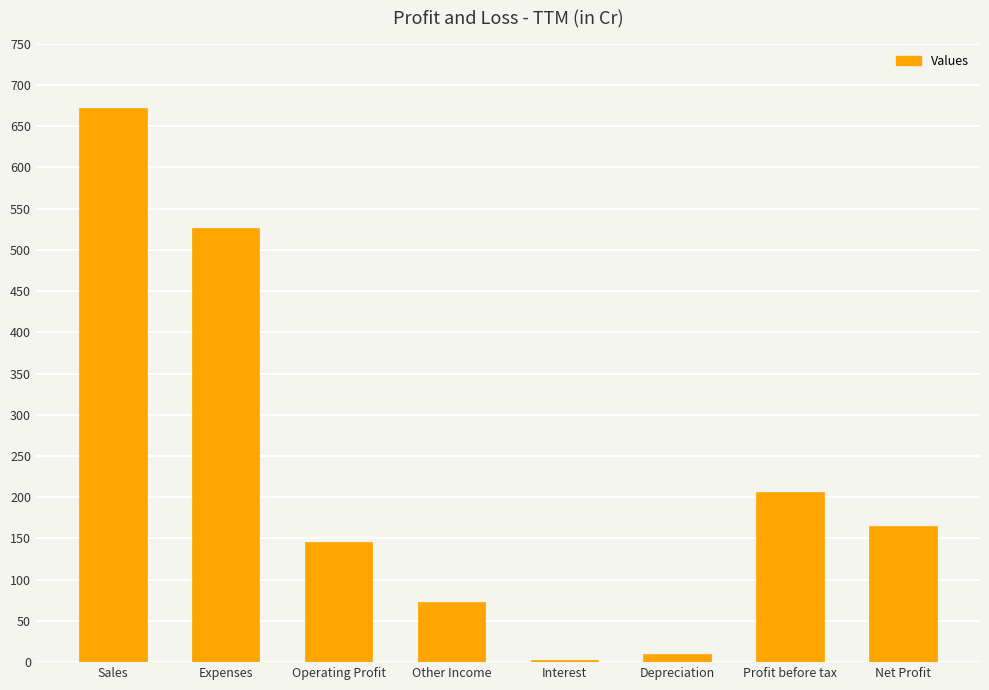

Between Operating Profit and Other Income, which is larger?

Operating Profit